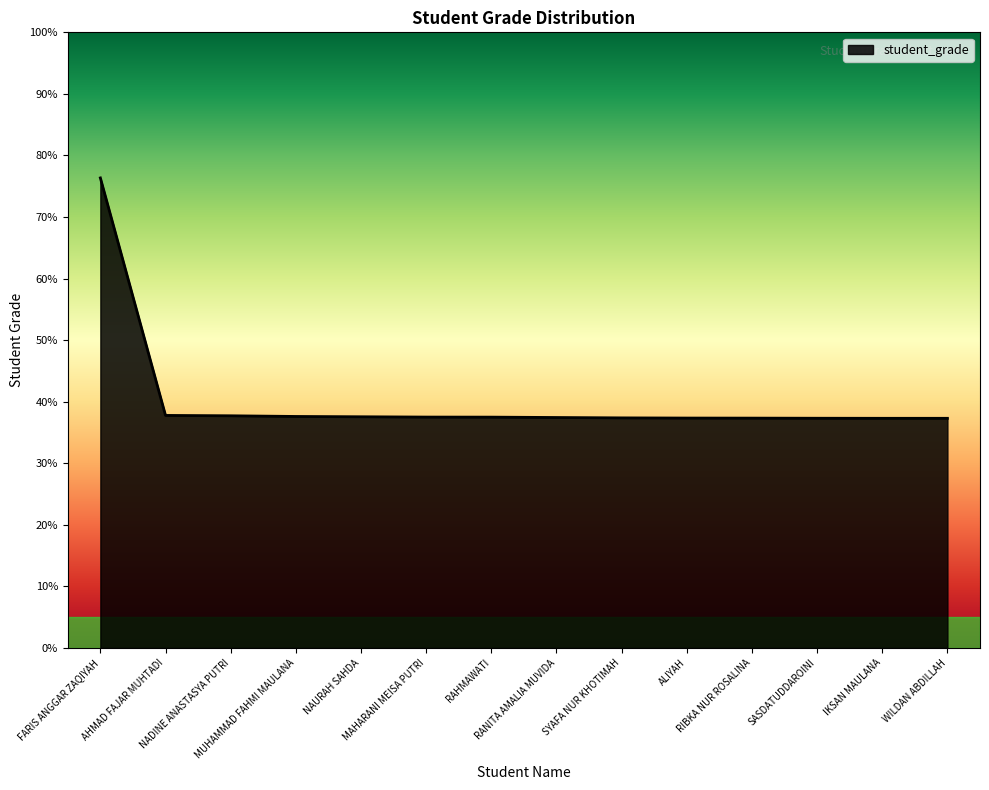

Is it true that the value at NADINE ANASTASYA PUTRI is 37.7?

True